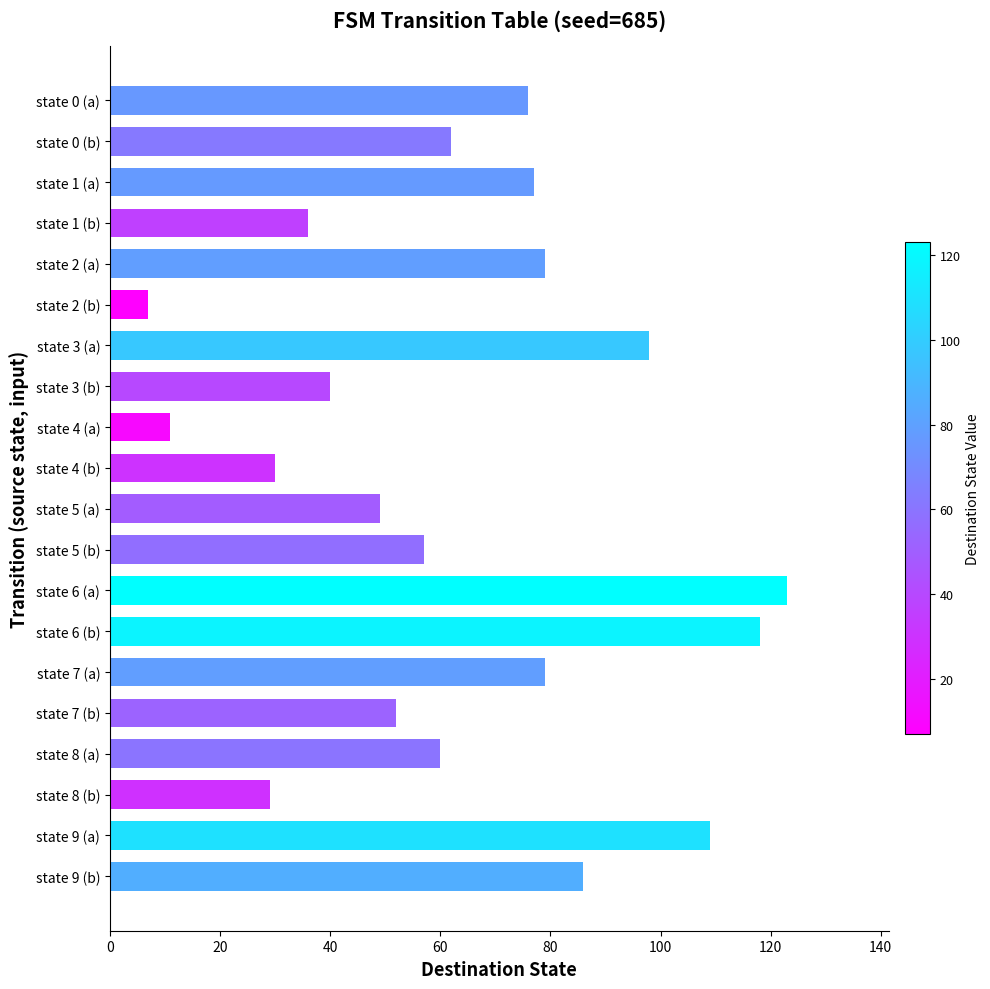

Does the chart contain stacked bars?

No